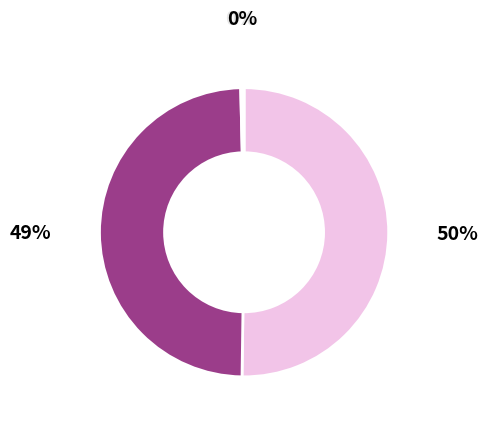

To the nearest percent, what is the average slice percentage?

20%